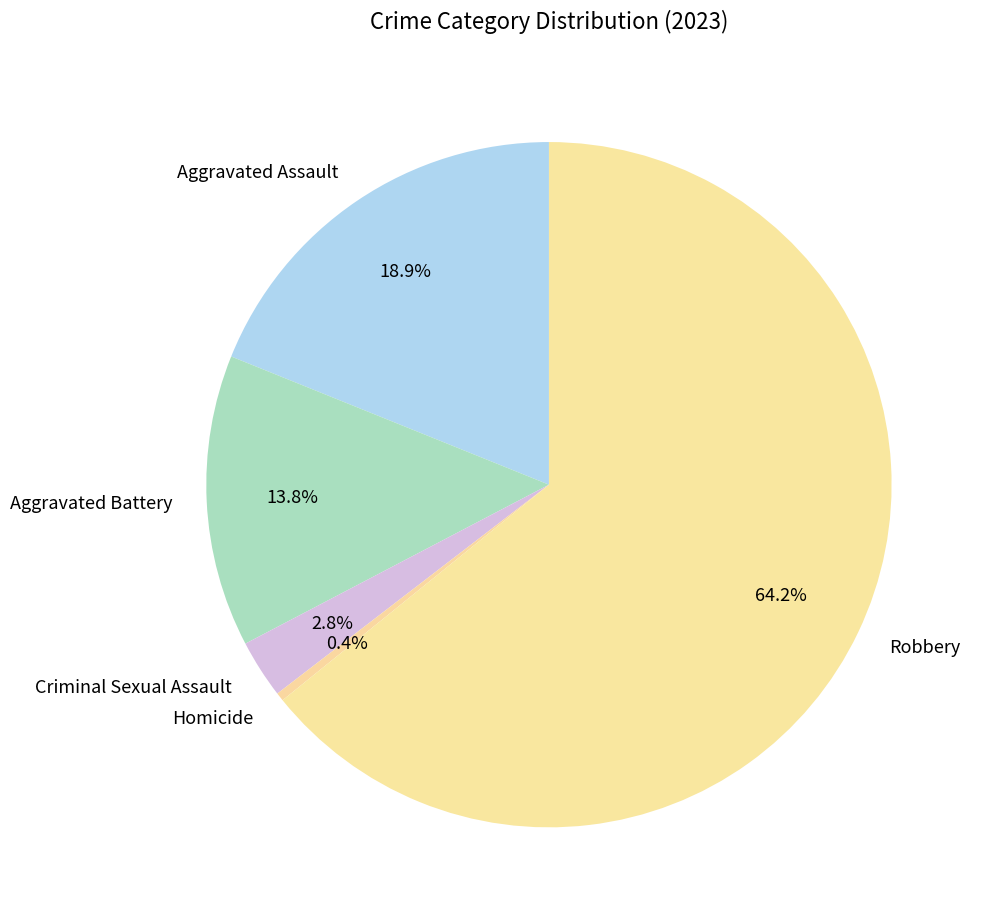

Count the number of slices in the pie.

5